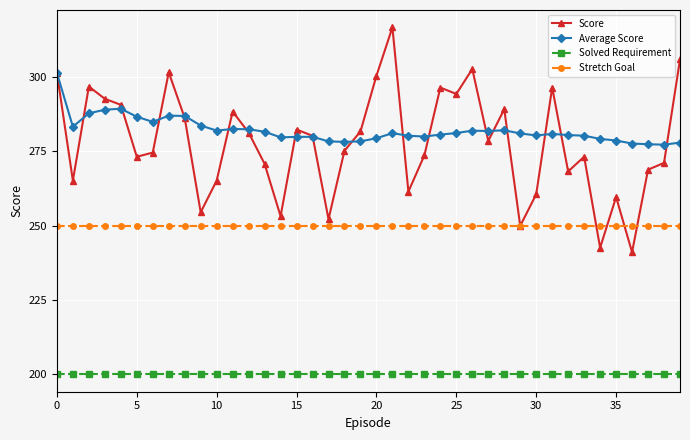

Rank the series by their maximum value, from highest to lowest.

Score, Average Score, Stretch Goal, Solved Requirement